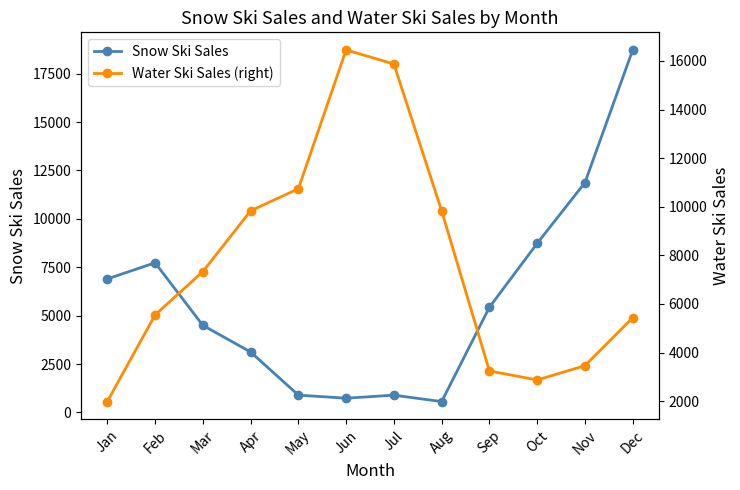

What are all the series names shown in the legend?

Snow Ski Sales, Water Ski Sales (right)